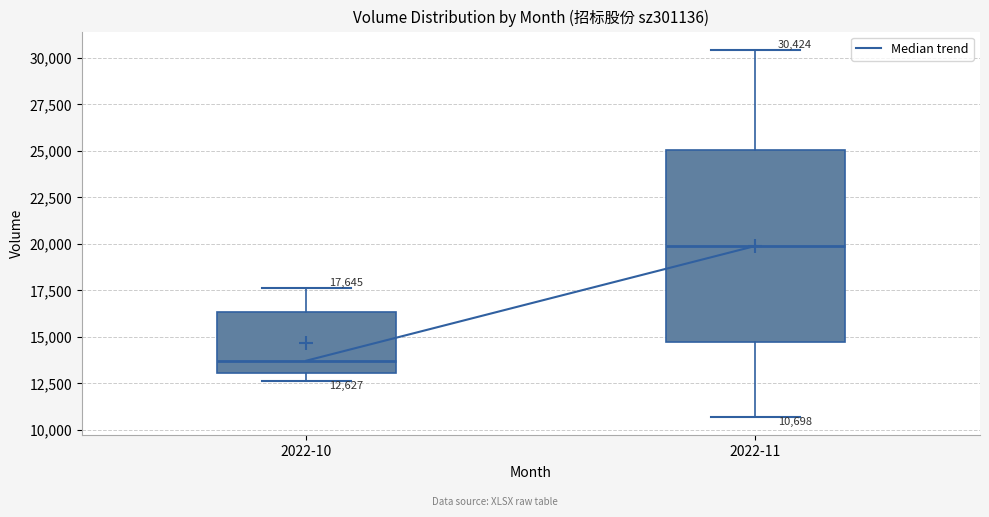

Which box has the lowest median line?

2022-10